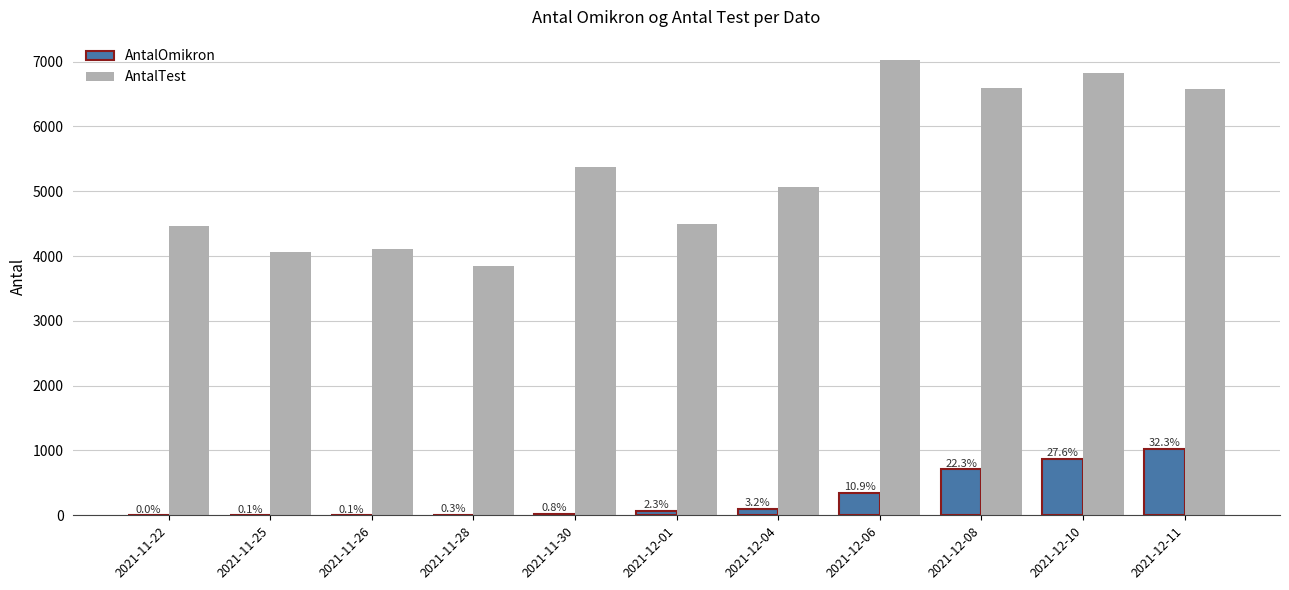

How many groups of bars are there?

11